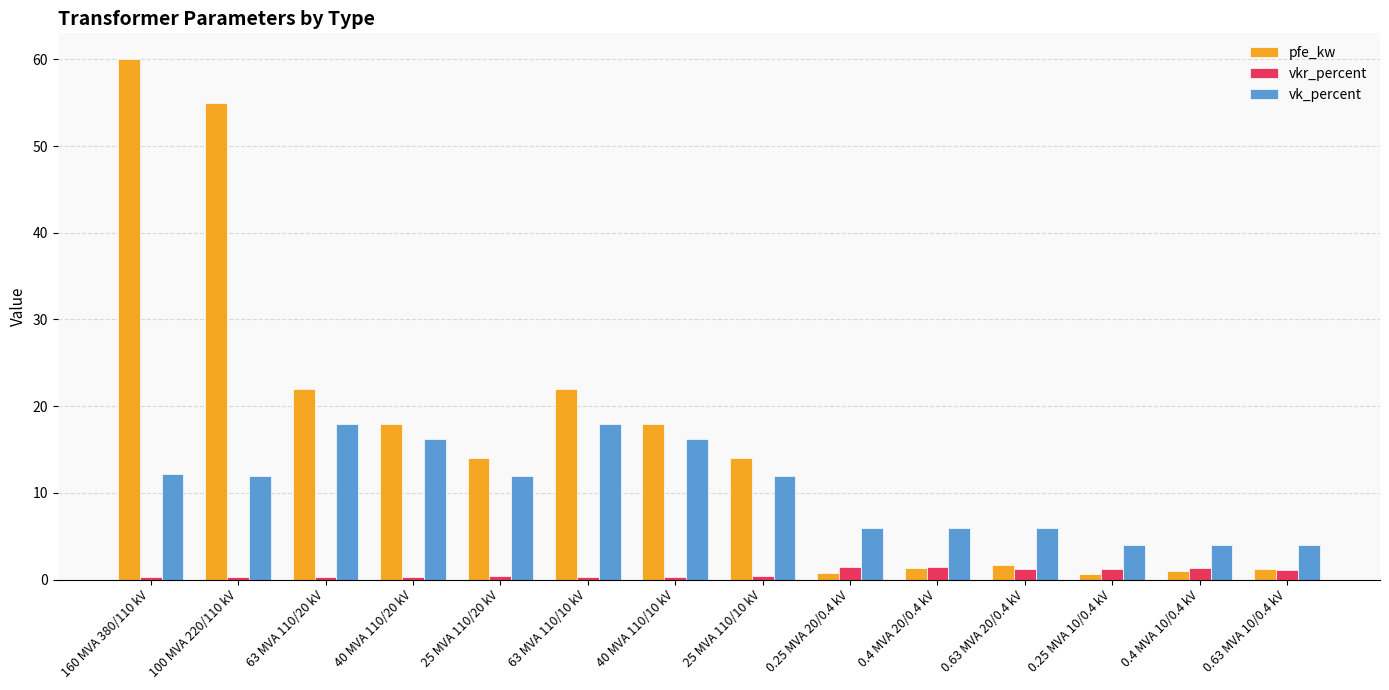

What is the lowest value of the pfe_kw series?

0.6